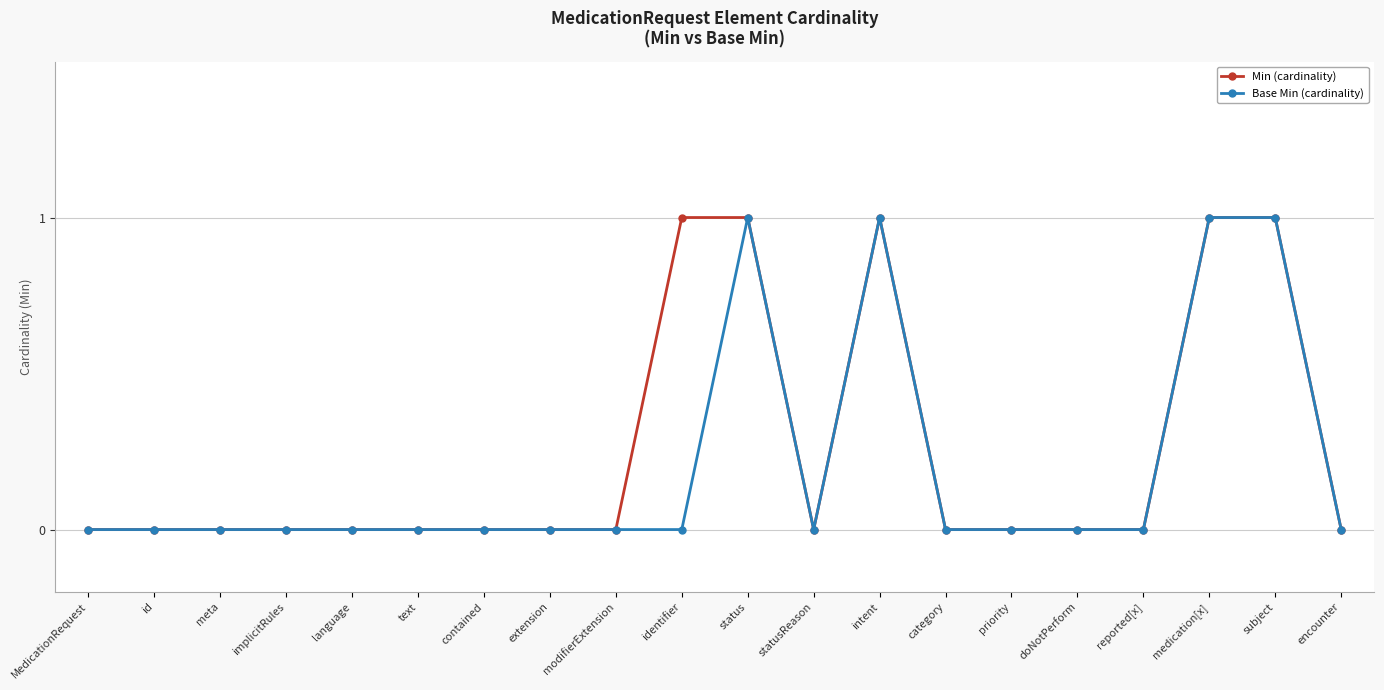

What position from the left is modifierExtension?

9